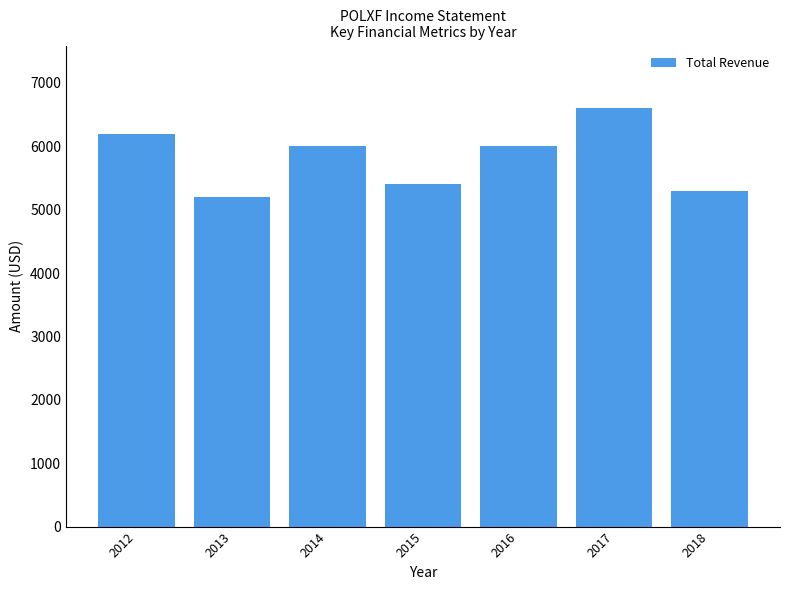

Which category has the highest value across all series?

2017